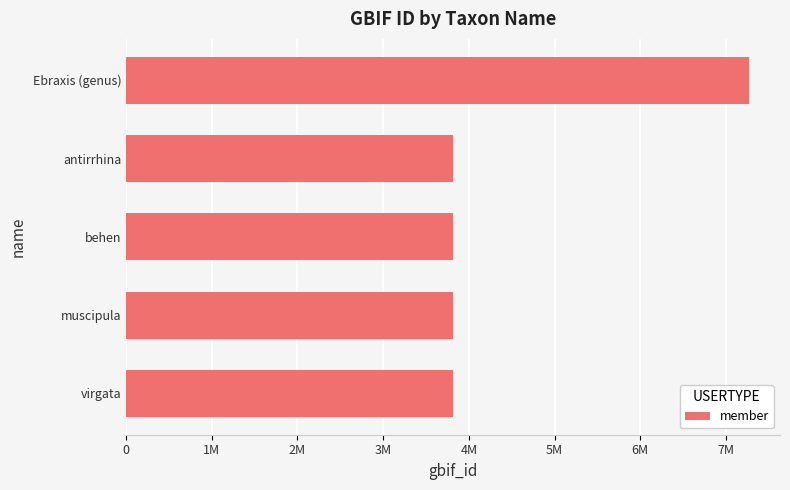

Does the chart contain any negative values?

No